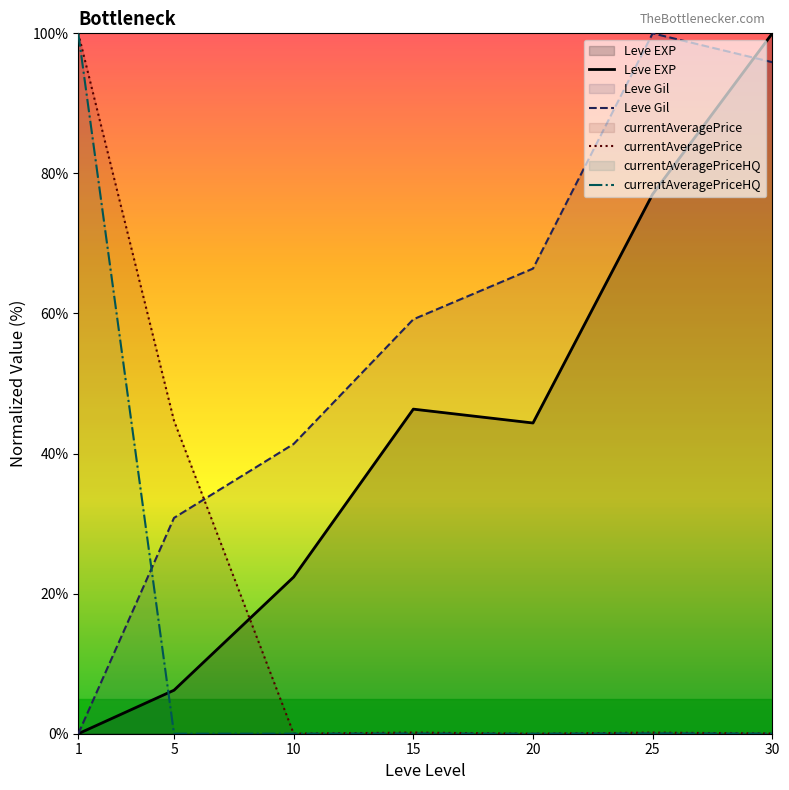

What is the total value across all series at 10?

63.8